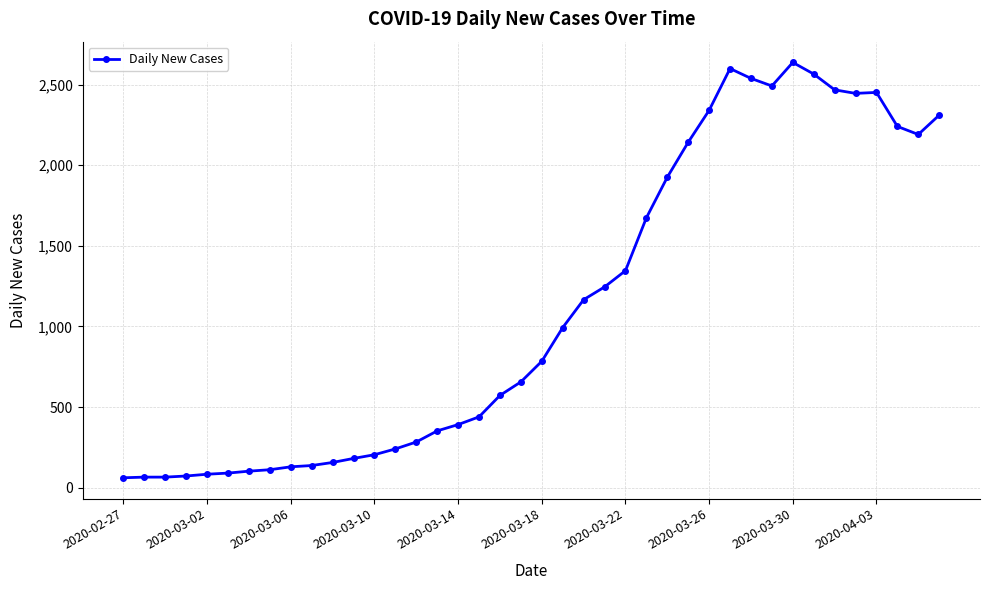

What is the minimum value shown in the chart?

61